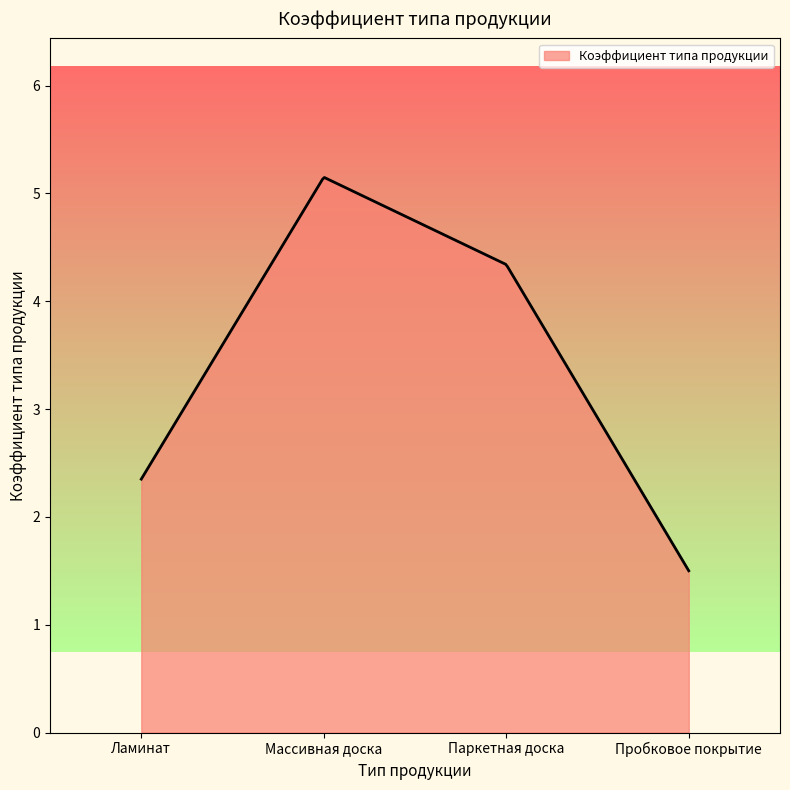

What is the maximum value shown in the chart?

5.1